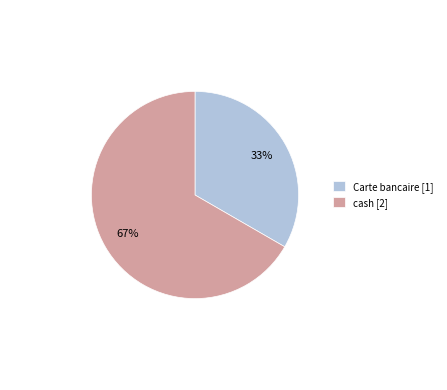

What is the largest slice in the pie chart?

cash